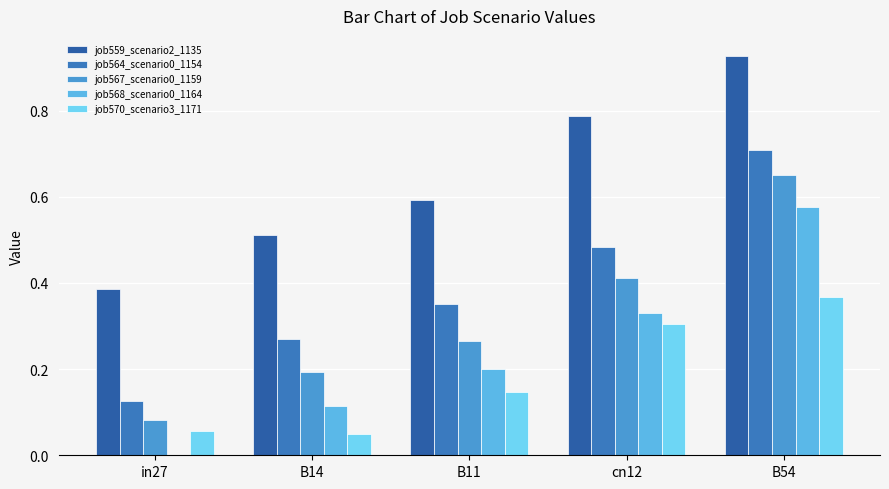

What is the sum of all job570_scenario3_1171 values?

0.9